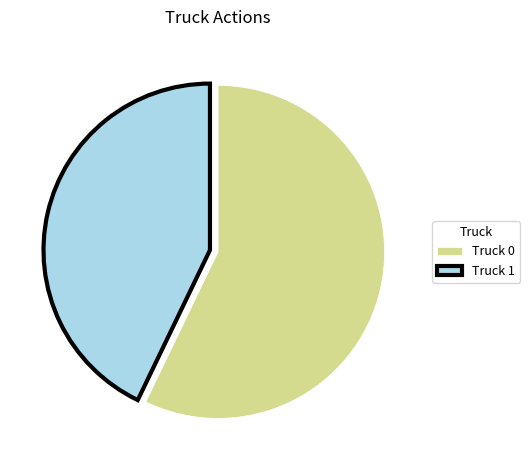

Is Truck 0 the majority of the pie?

Yes